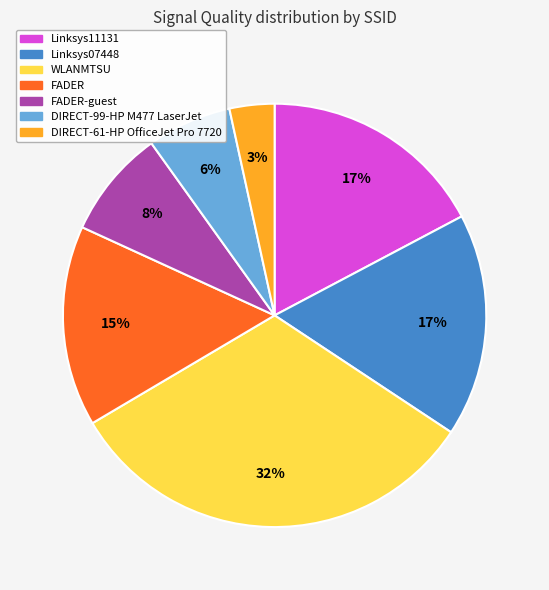

To the nearest percent, what is the average slice percentage?

14%